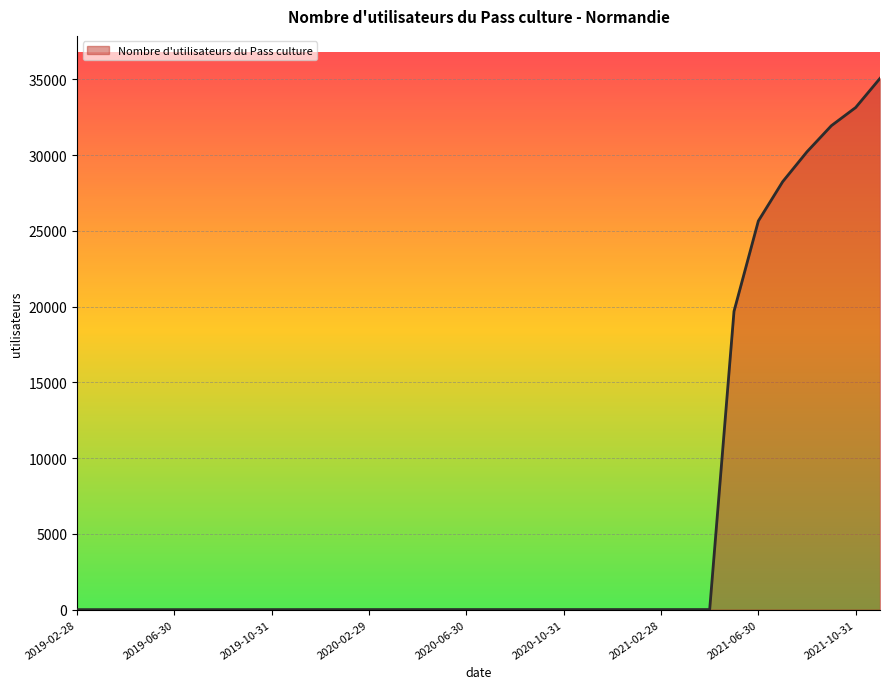

What is the maximum value shown in the chart?

35057